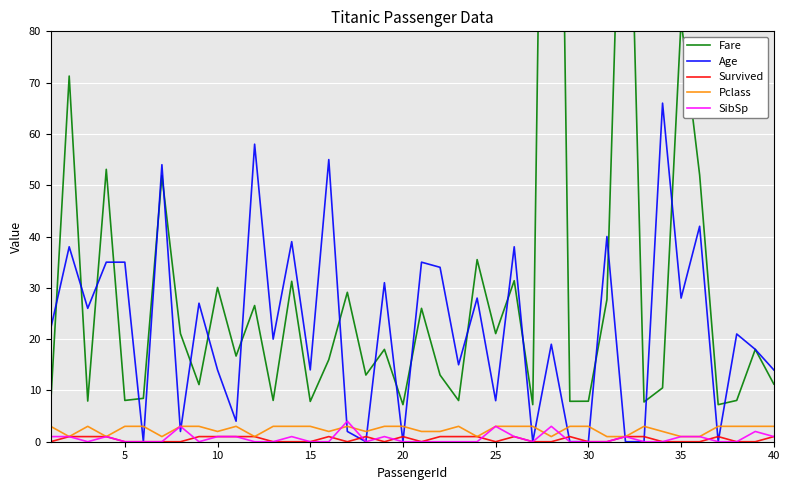

True or false: Survived and Fare cross at least once.

False